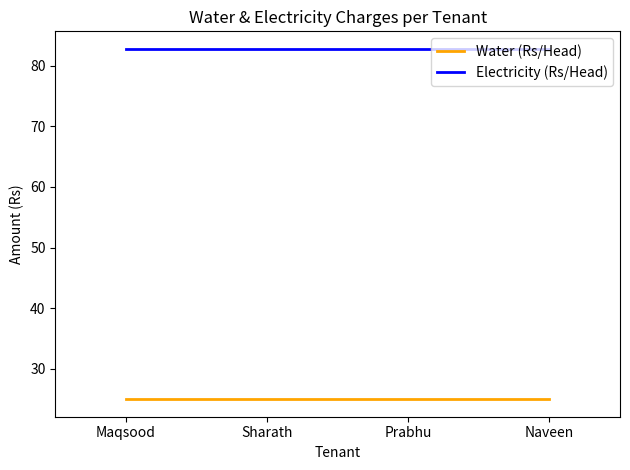

Is it true that Water (Rs/Head) equals 8.1 at Sharath?

False